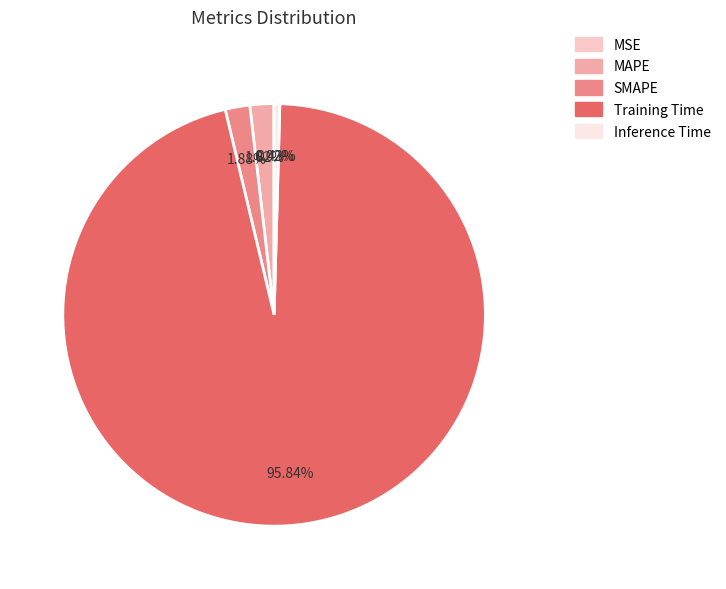

True or false: SMAPE accounts for 13% of the total.

False